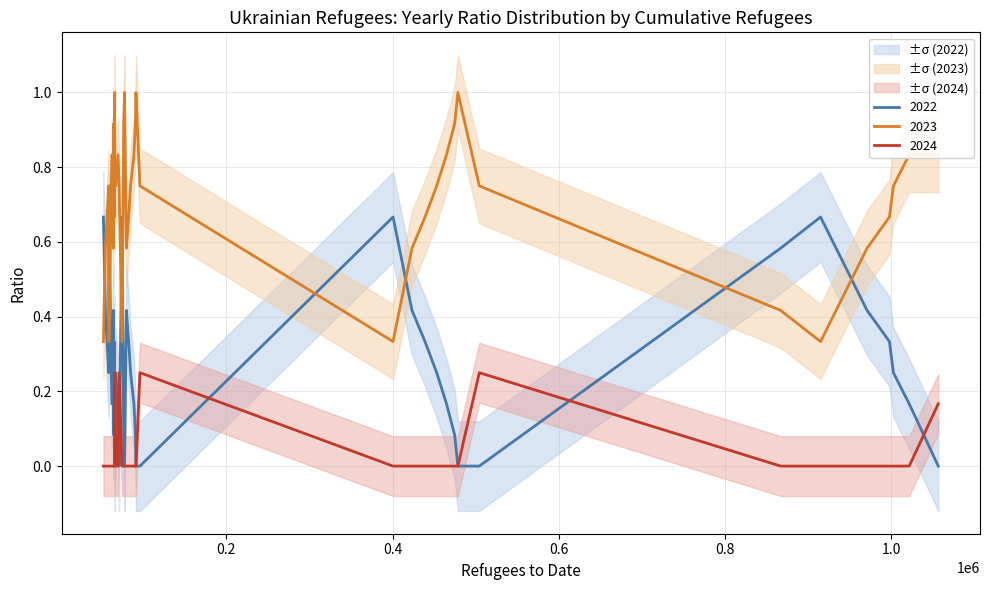

What is the total value across all series at 10?

1.0